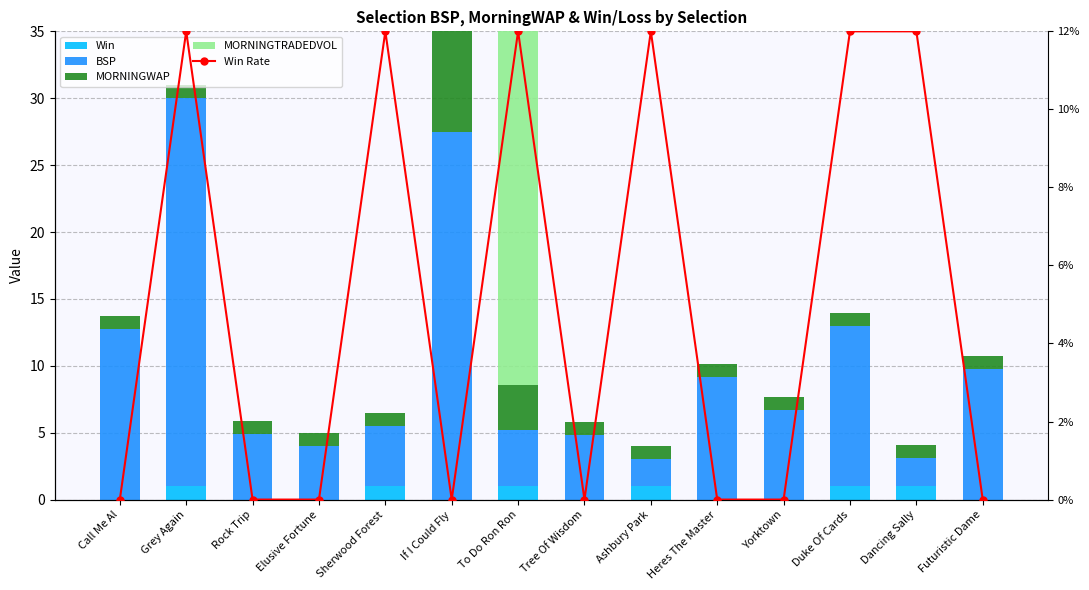

What position from the left is Grey Again?

2